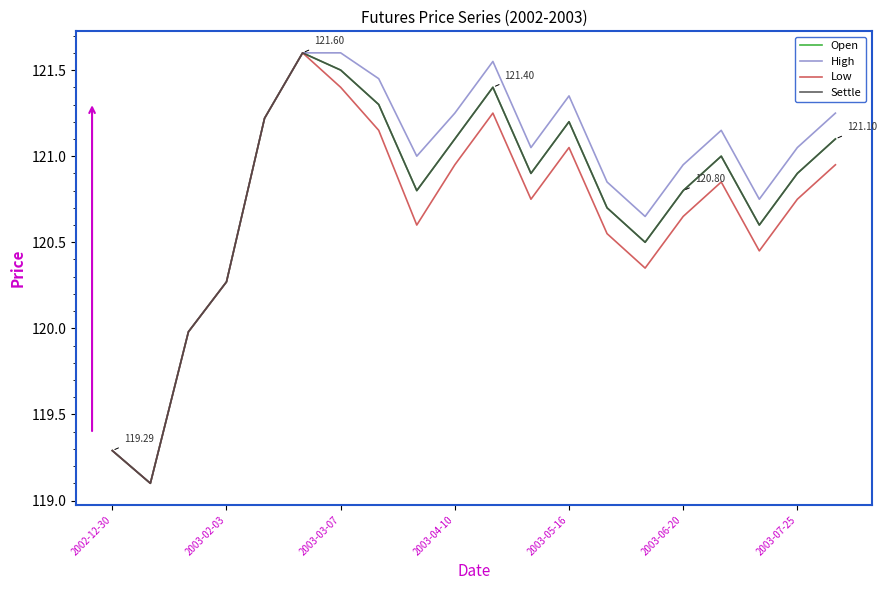

Does the chart have visible grid lines?

No